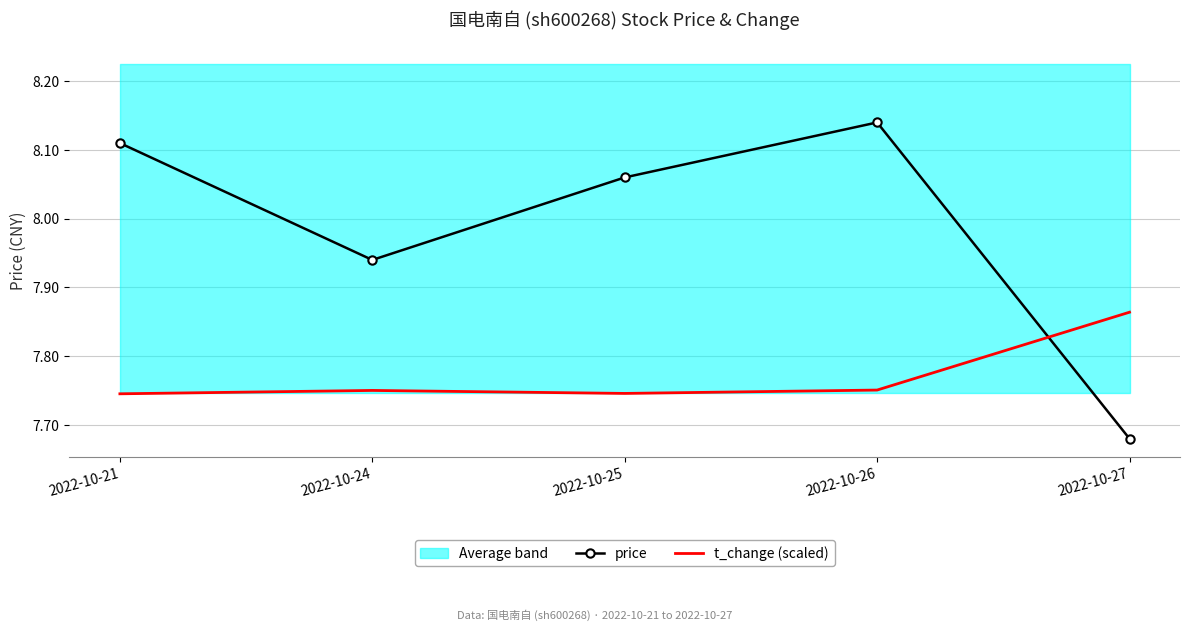

Read the t_change (scaled) value at 2022-10-27.

7.9